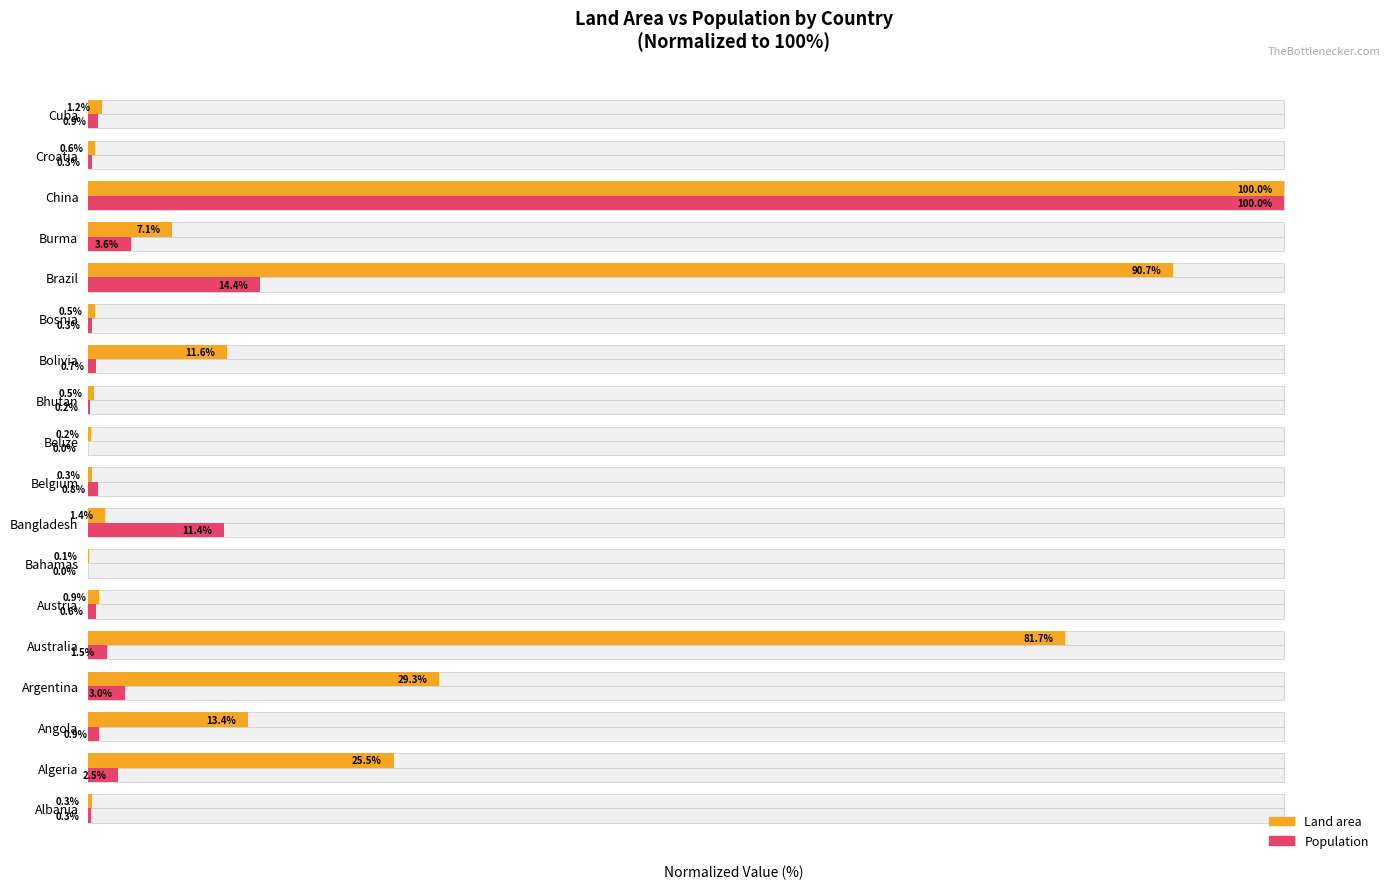

Does the chart contain any negative values?

No